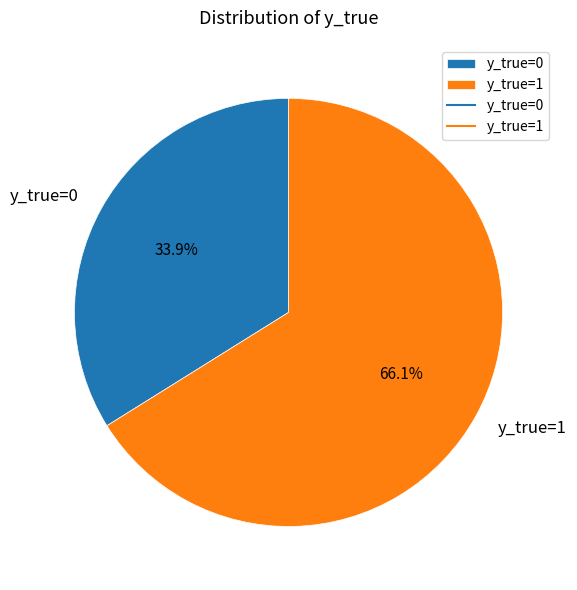

What percentage is NOT represented by y_true=1?

33.9%